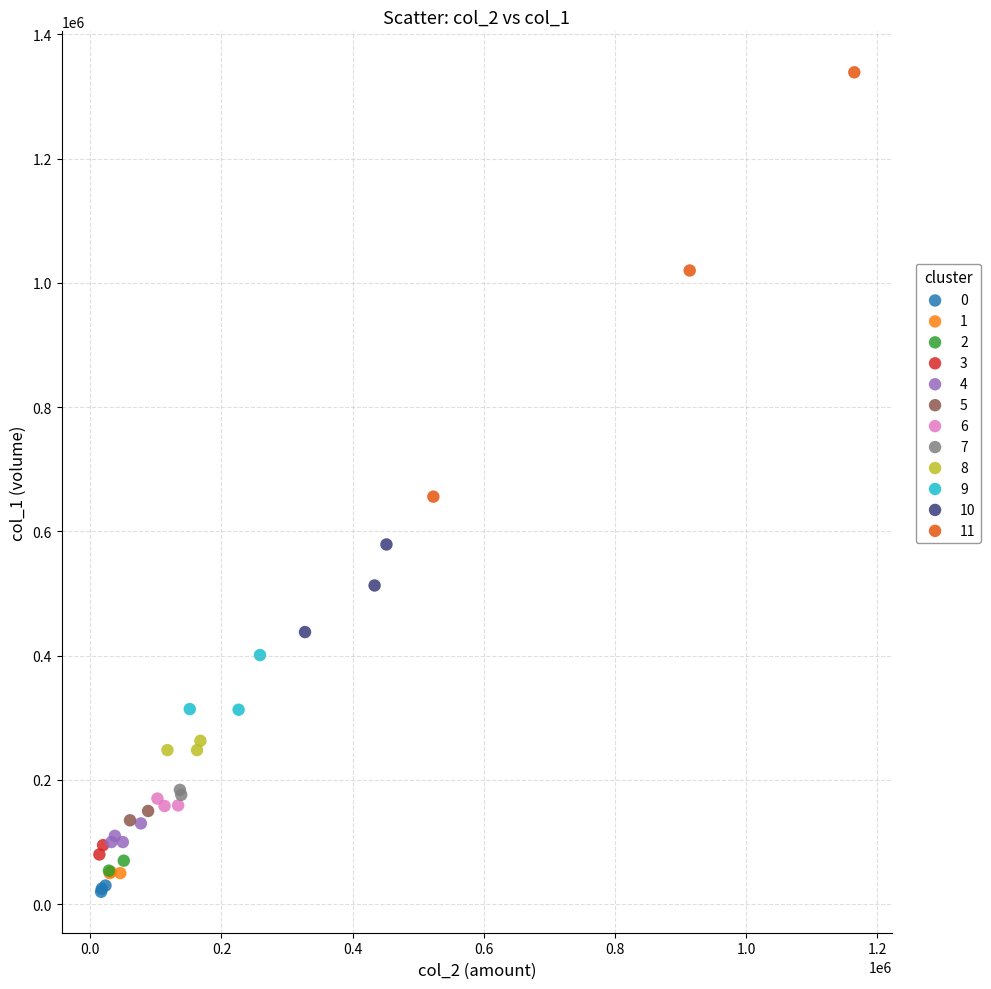

Which series reaches the maximum Y coordinate?

11